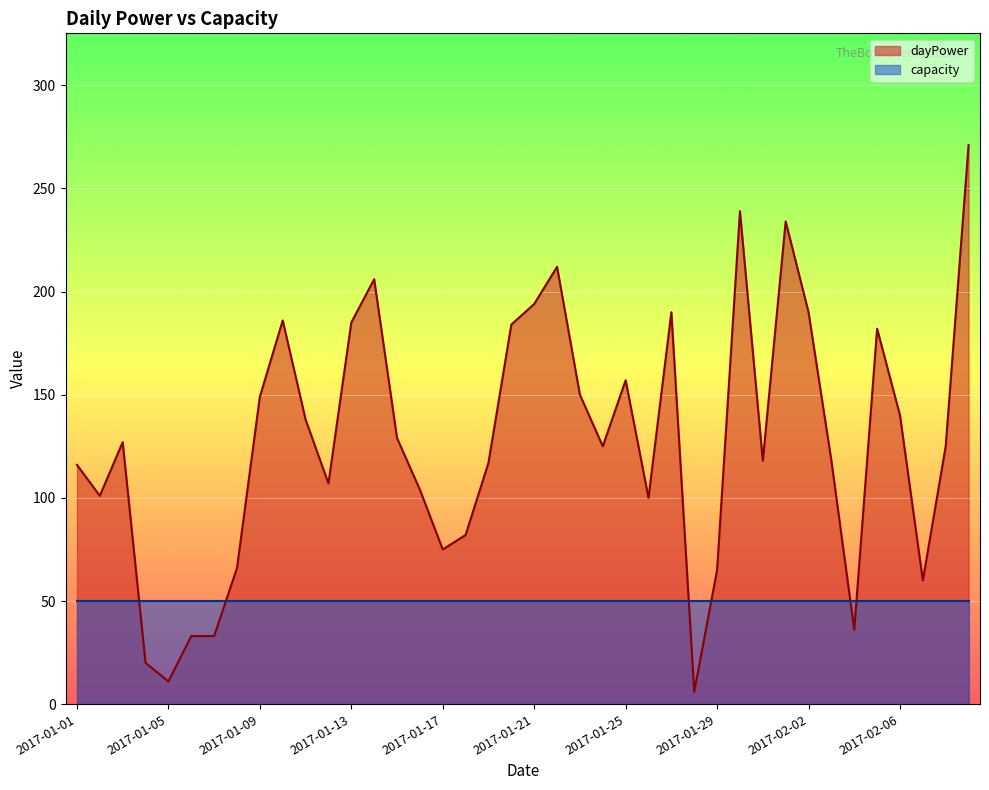

List the labels in order of value, largest first.

2017-02-09, 2017-01-30, 2017-02-01, 2017-01-22, 2017-01-14, 2017-01-21, 2017-01-27, 2017-02-02, 2017-01-10, 2017-01-13, 2017-01-20, 2017-02-05, 2017-01-25, 2017-01-23, 2017-01-09, 2017-02-06, 2017-01-11, 2017-01-15, 2017-01-03, 2017-01-24, 2017-02-08, 2017-01-31, 2017-02-03, 2017-01-19, 2017-01-01, 2017-01-12, 2017-01-16, 2017-01-02, 2017-01-26, 2017-01-18, 2017-01-17, 2017-01-08, 2017-01-29, 2017-02-07, 2017-02-04, 2017-01-06, 2017-01-07, 2017-01-04, 2017-01-05, 2017-01-28